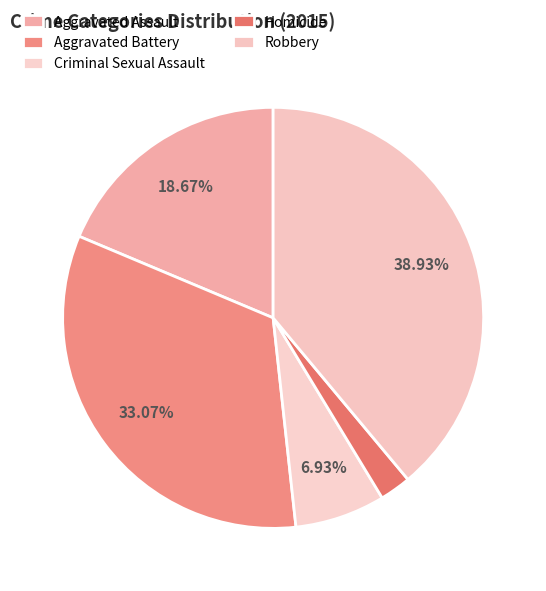

What is the largest slice in the pie chart?

Robbery